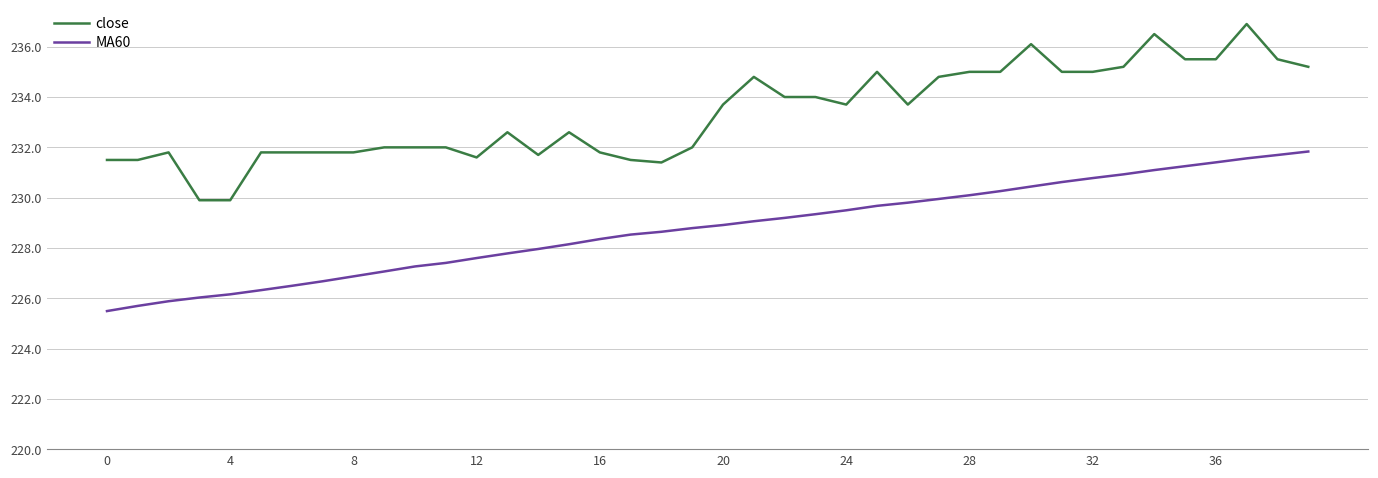

At how many categories does at least one series exceed 233?

20